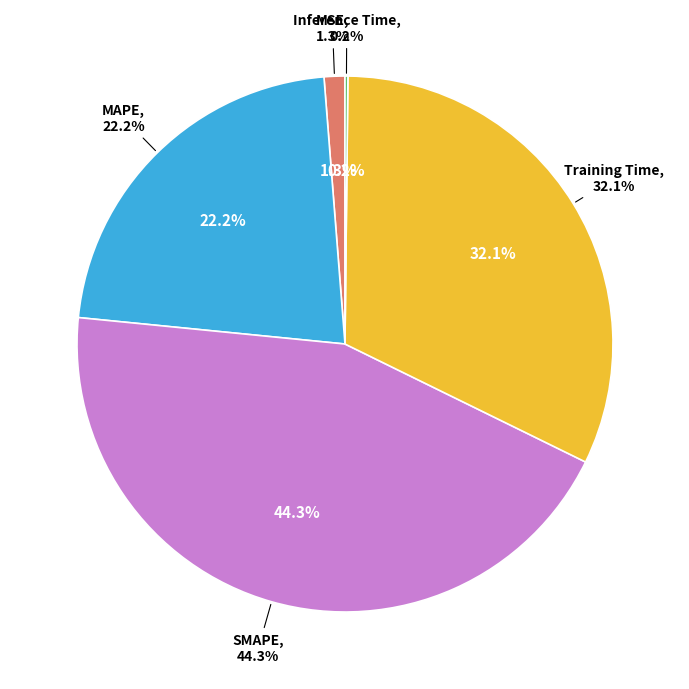

To the nearest percent, what is the combined percentage of MAPE and Training Time?

54%